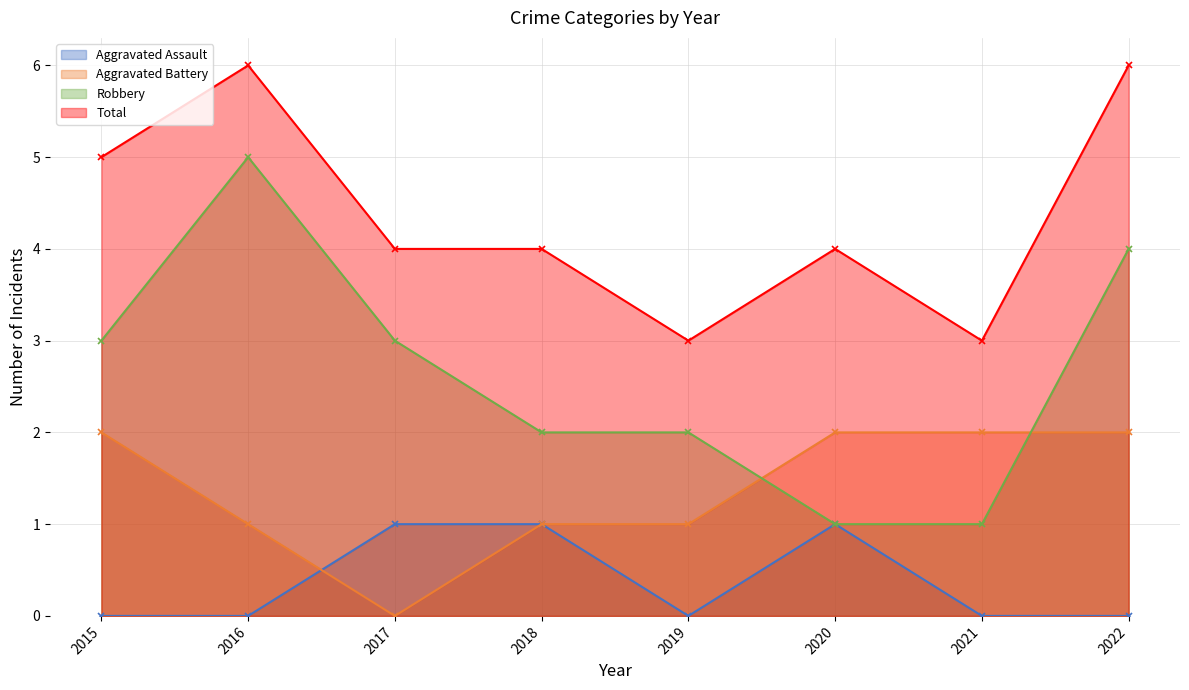

What are all the series names shown in the legend?

Aggravated Assault, Aggravated Battery, Robbery, Total